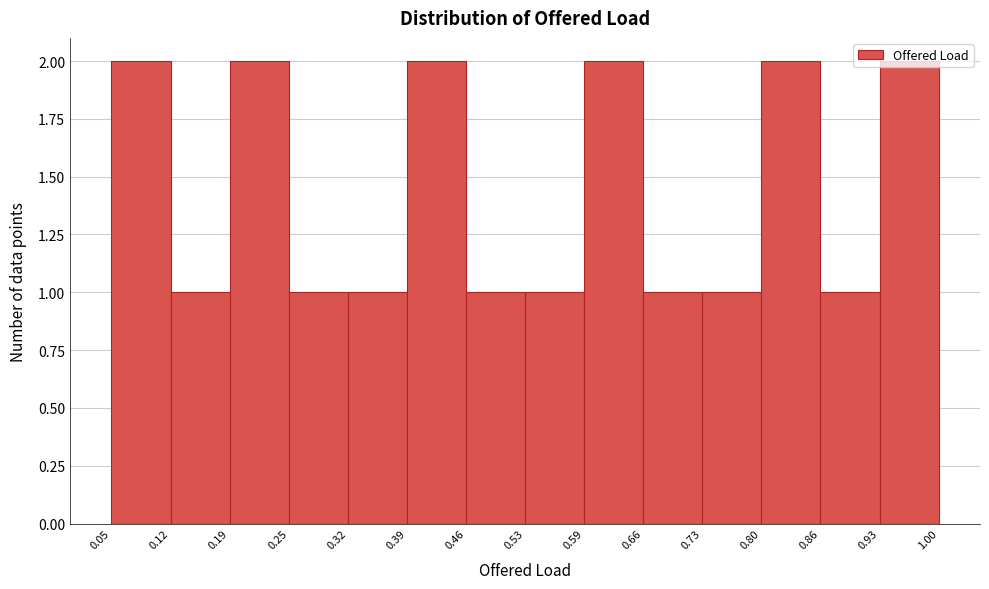

Reading left to right, list every bar in this chart as the range it spans on the x-axis followed by its height. The values are not printed on the chart, so give them approximately, as read against the axis.

0.05 to 0.12: 2
0.12 to 0.19: 1
0.19 to 0.25: 2
0.25 to 0.32: 1
0.32 to 0.39: 1
0.39 to 0.46: 2
0.46 to 0.53: 1
0.53 to 0.59: 1
0.59 to 0.66: 2
0.66 to 0.73: 1
0.73 to 0.80: 1
0.80 to 0.86: 2
0.86 to 0.93: 1
0.93 to 1.00: 2